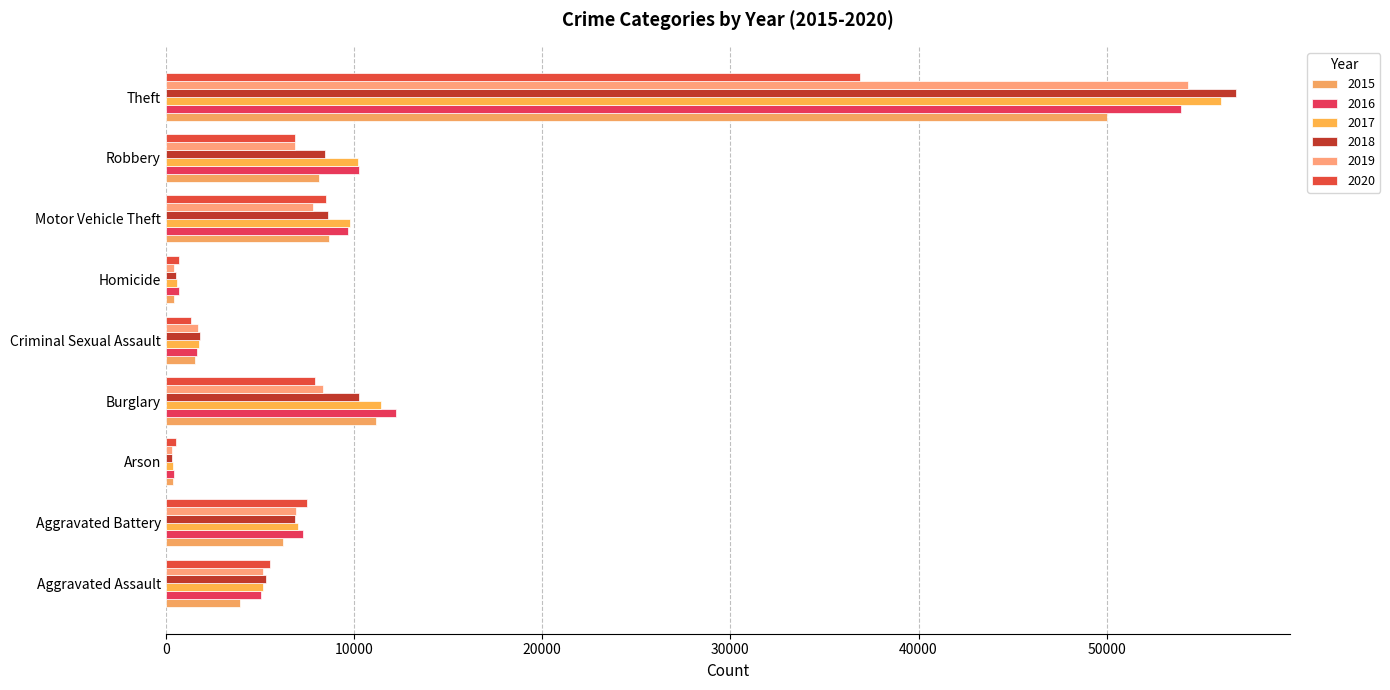

What is the difference between the highest and lowest values at Criminal Sexual Assault?

477